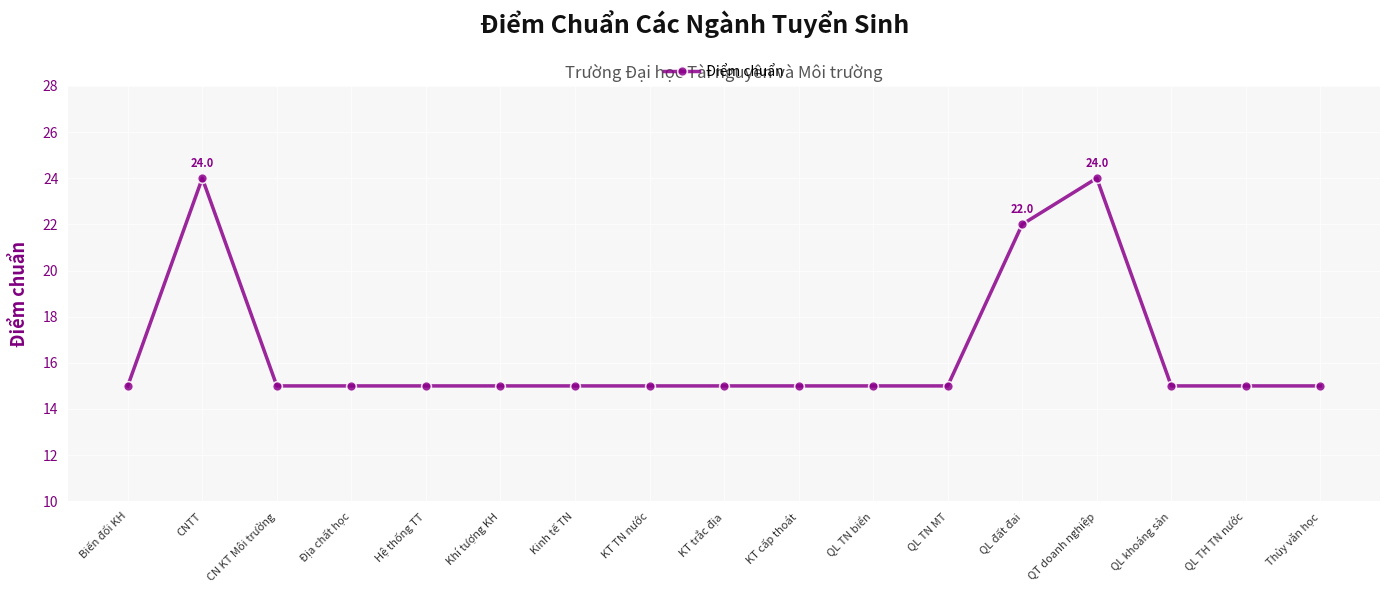

Reading right to left, list all the values displayed in this chart.

15	15	15	24	22	15	15	15	15	15	15	15	15	15	15	24	15